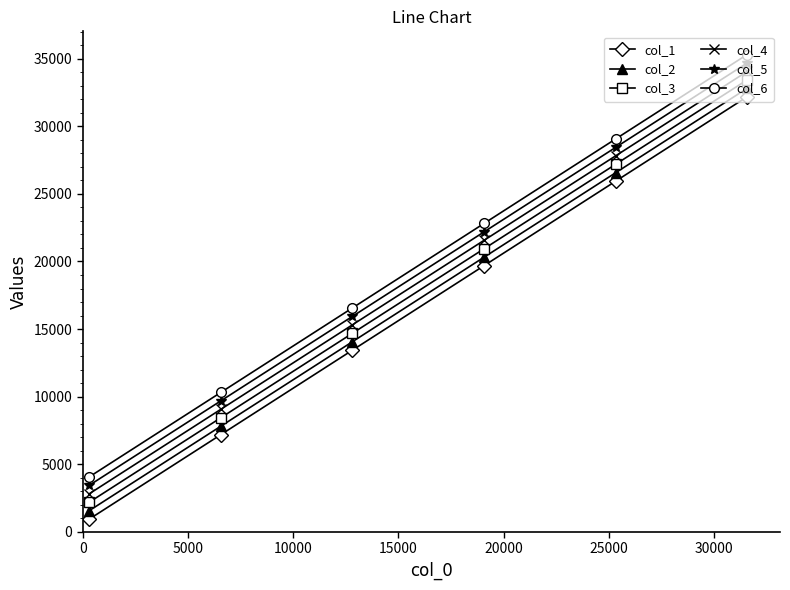

Is this an area chart (filled region under the line)?

No